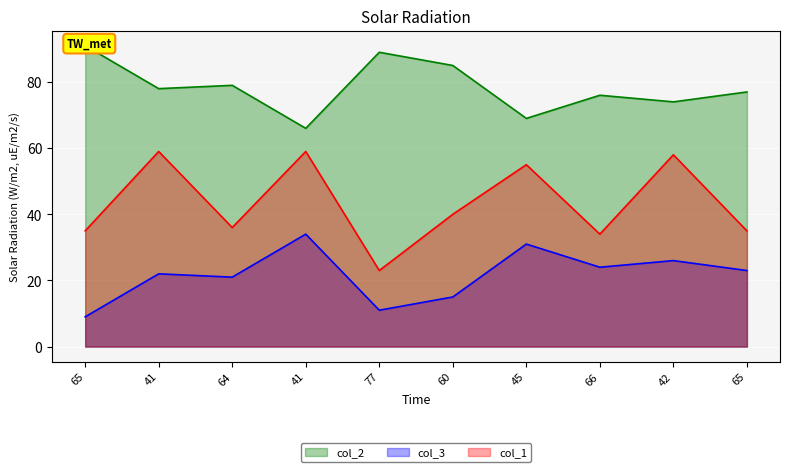

What is the spread (max minus min) of values at 42?

48